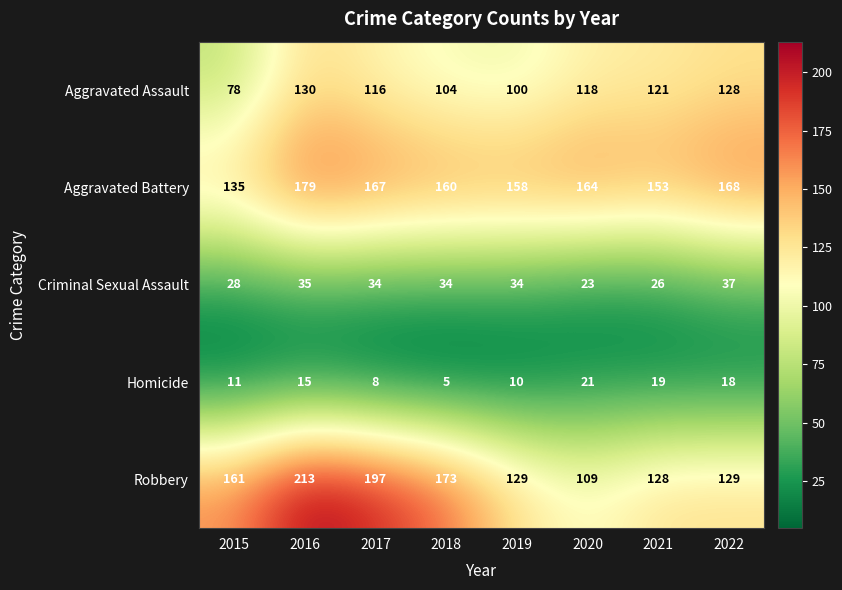

Read the Homicide value at 2016, to the nearest 5.

15